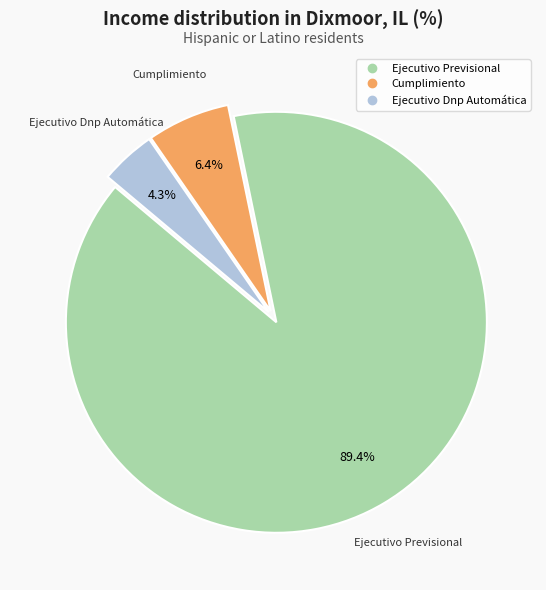

Combined, do Cumplimiento and Ejecutivo Previsional account for over 50%?

Yes